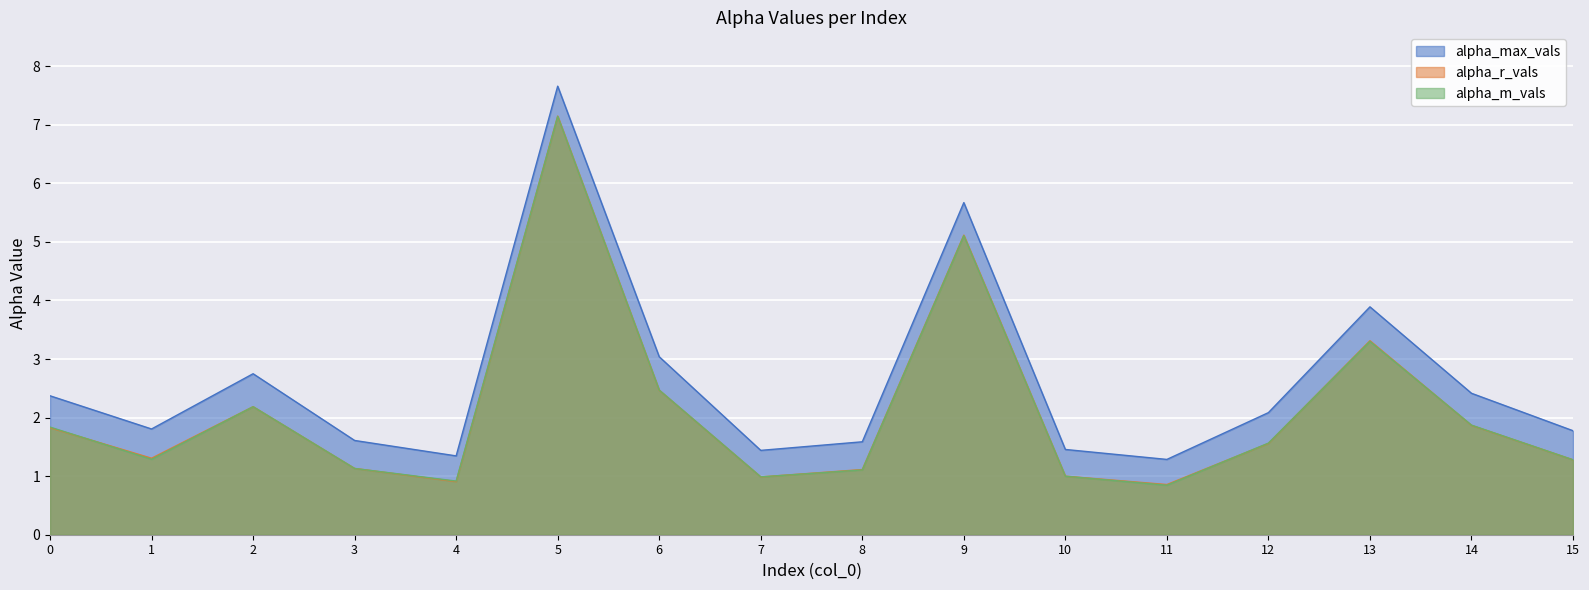

At how many categories does at least one series exceed 3?

4